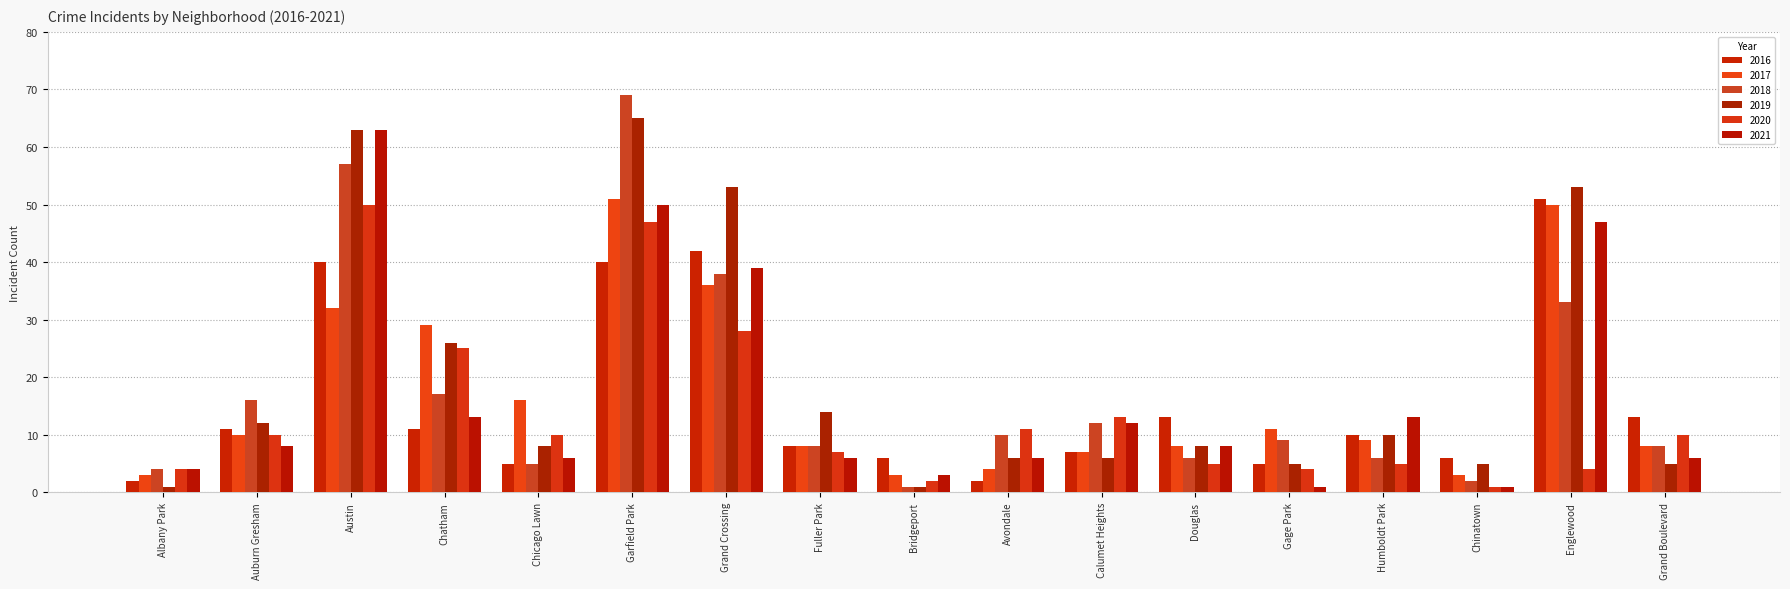

What is the difference between the maximum and minimum values in the 2018 series?

68